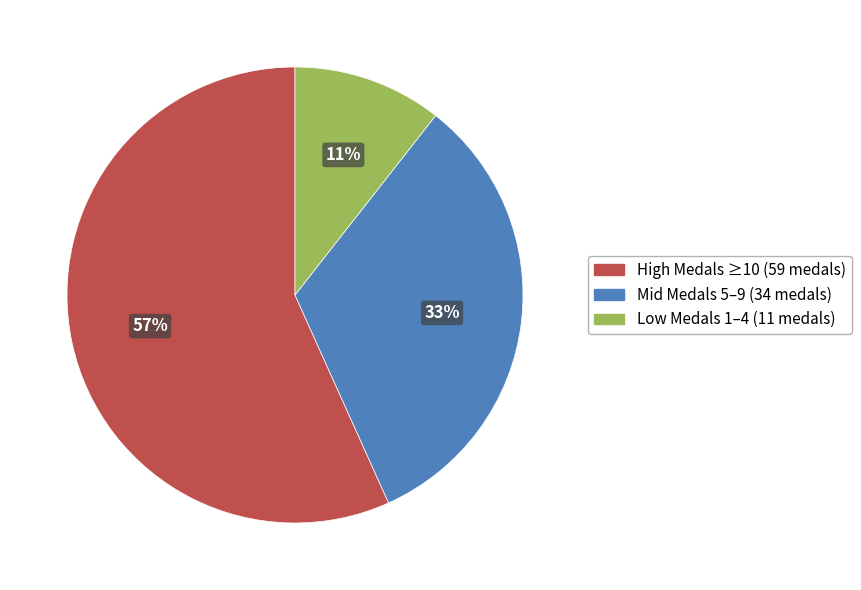

To the nearest percent, what is the average slice percentage?

33%